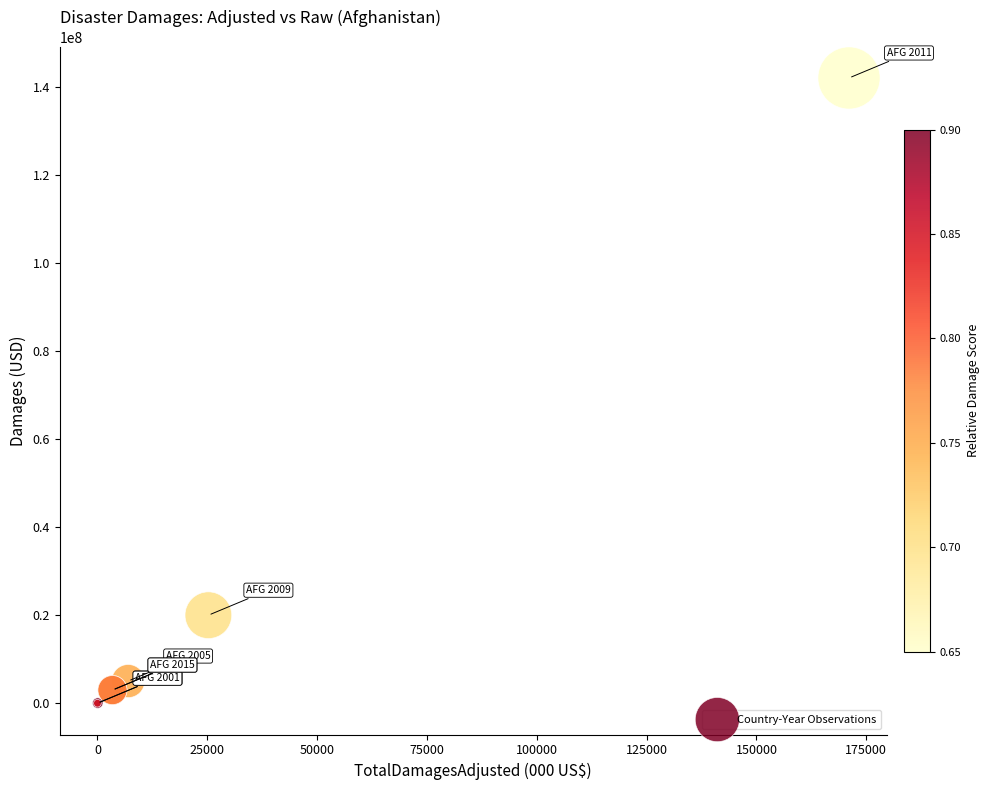

What Y value in the scatter plot is closest to 71005000?

20000000